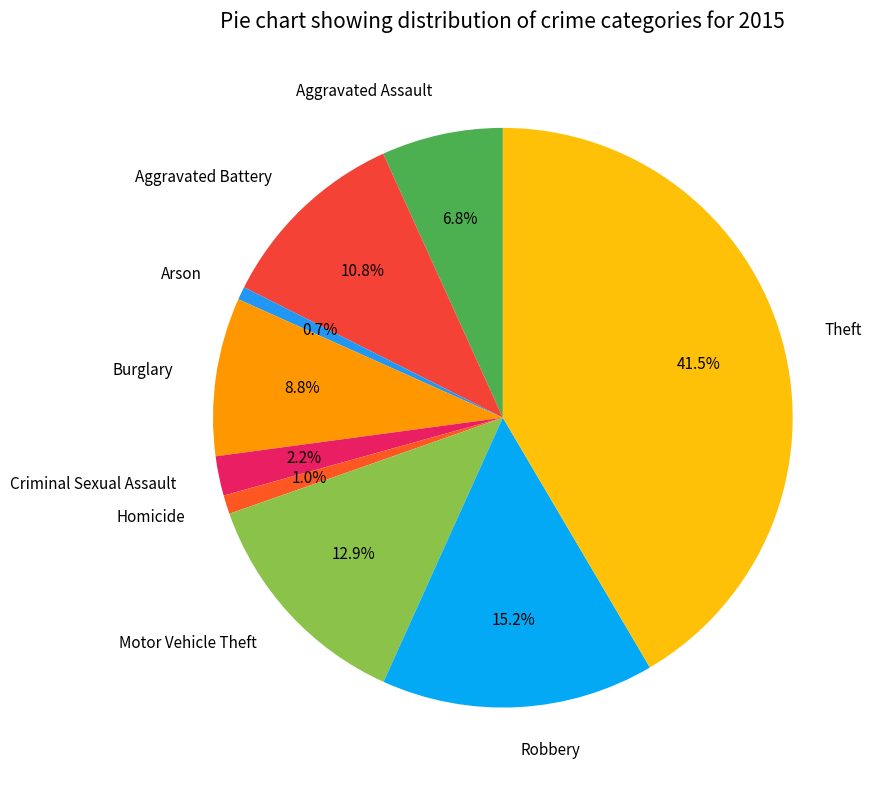

What is the largest slice in the pie chart?

Theft